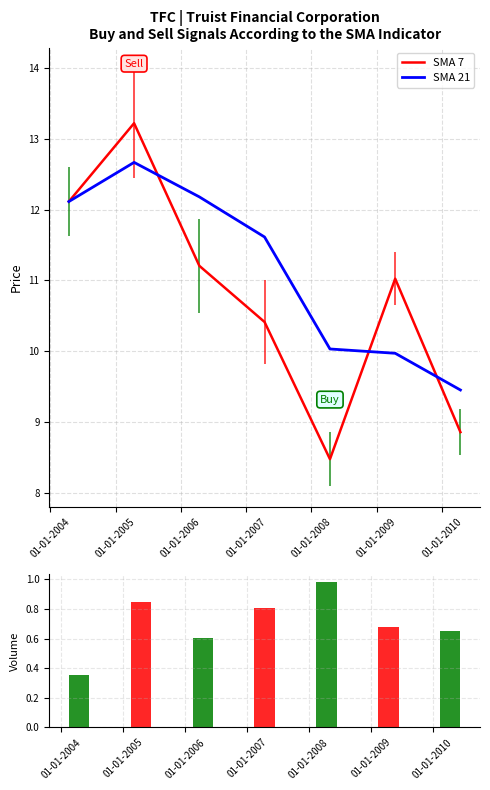

Are the bars grouped side by side (vs. stacked)?

Yes